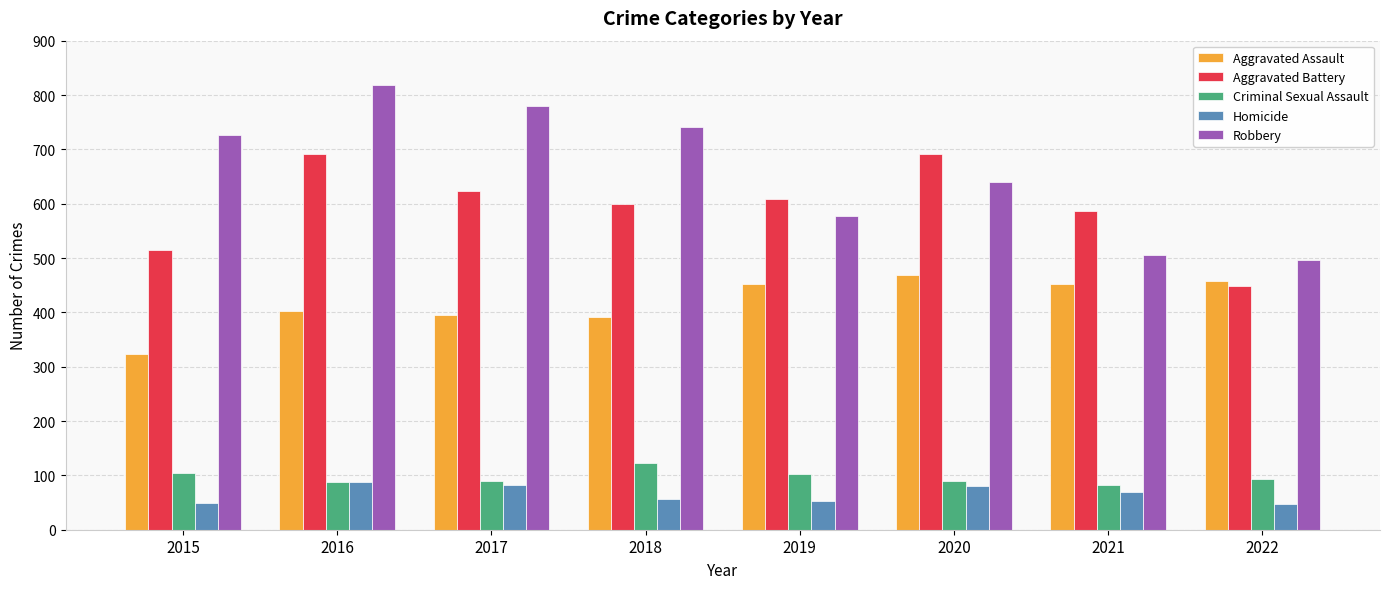

What are all the series names shown in the legend?

Aggravated Assault, Aggravated Battery, Criminal Sexual Assault, Homicide, Robbery